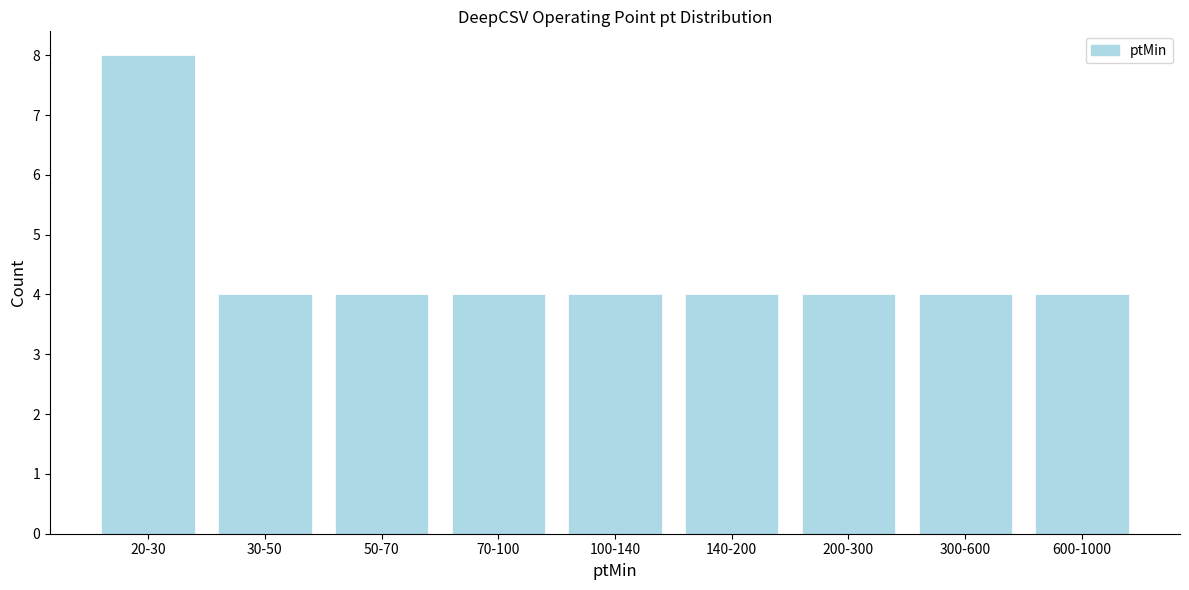

Reading left to right, extract all data points from this chart.

8	4	4	4	4	4	4	4	4